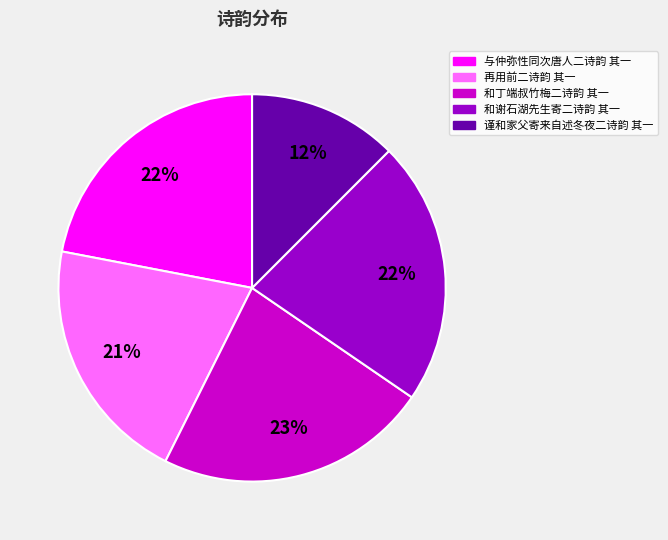

Is 谨和家父寄来自述冬夜二诗韵 其一 the majority of the pie?

No